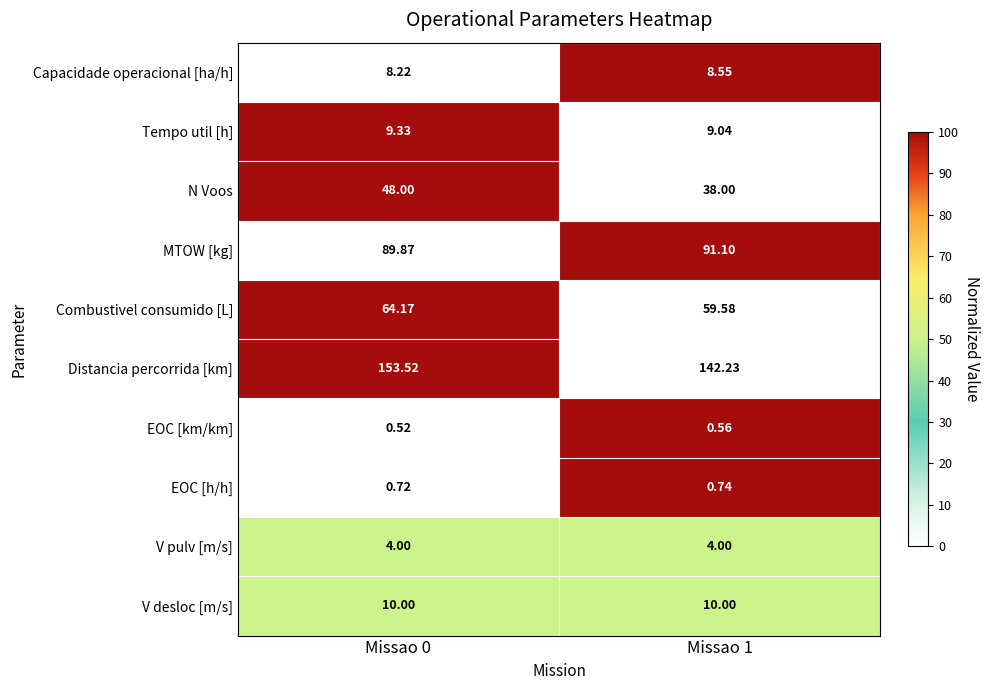

Which series has the widest spread of values?

Distancia percorrida [km]